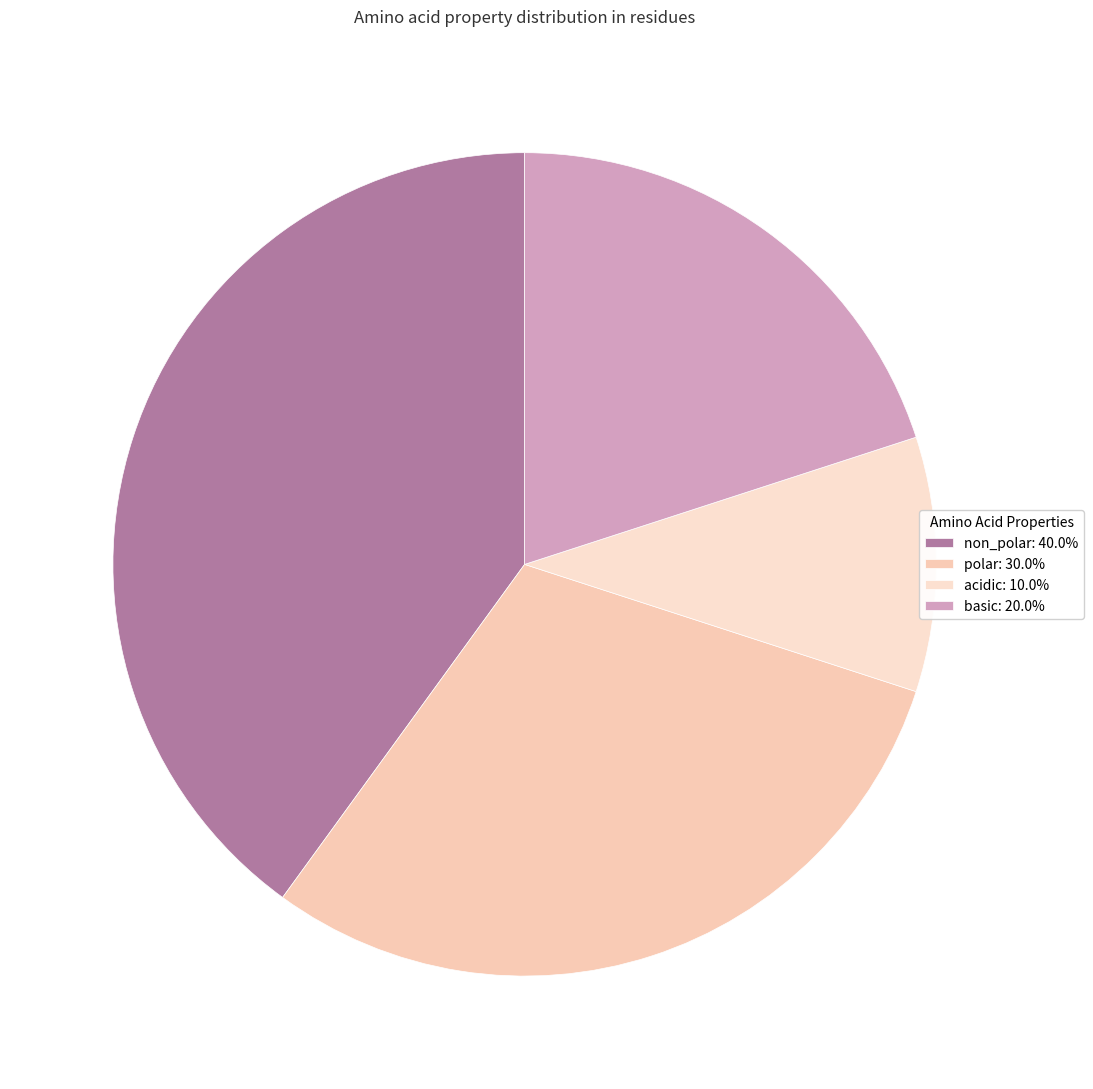

Which slice is the smallest?

acidic